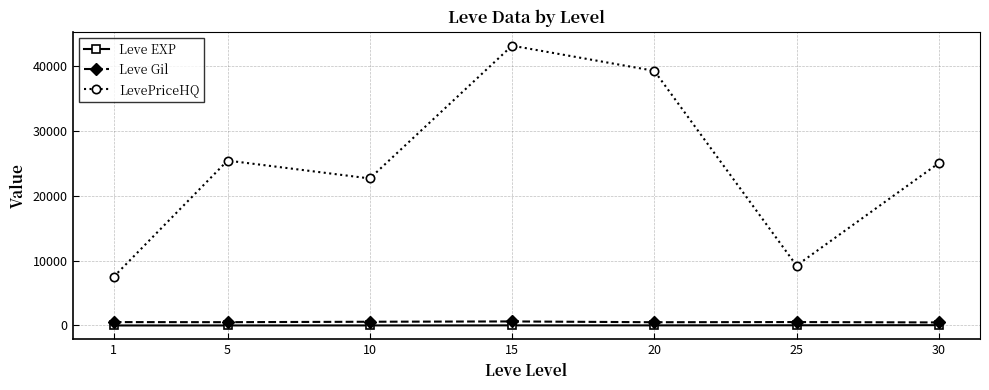

What are all the series names shown in the legend?

Leve EXP, Leve Gil, LevePriceHQ